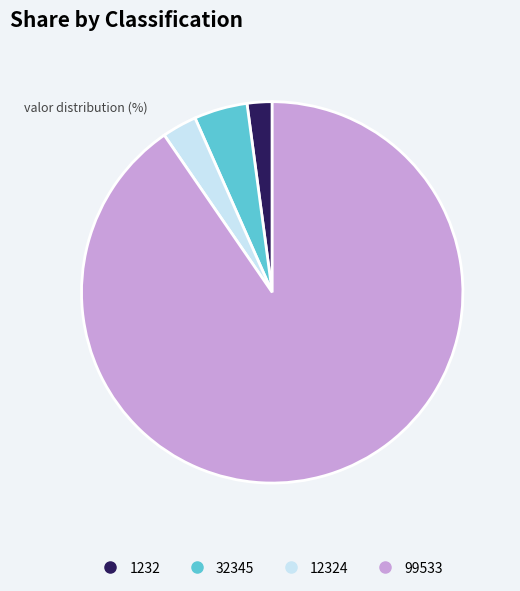

Is there any slice that represents more than half of the pie?

Yes